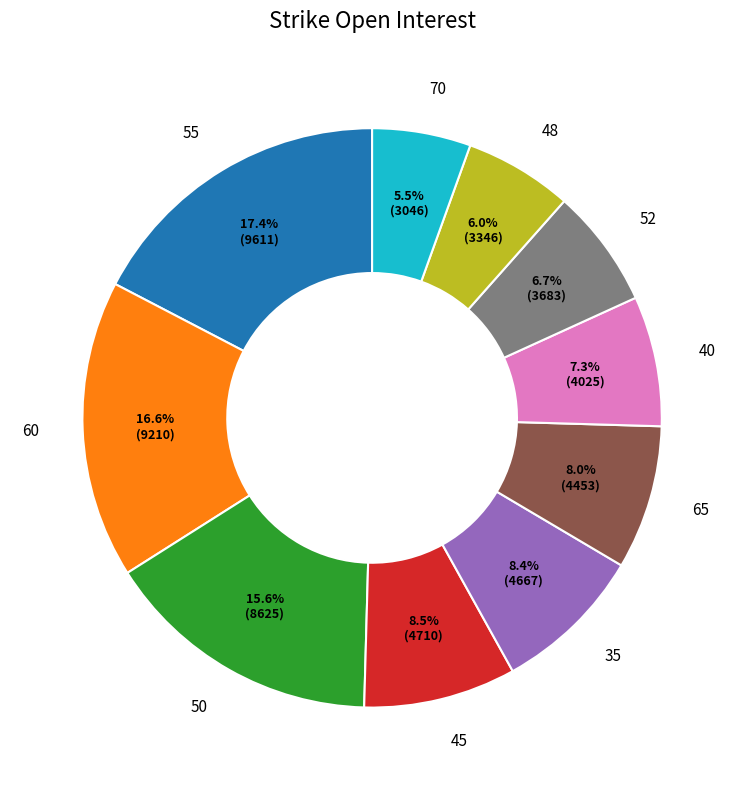

Does 65 account for over 50% of the chart?

No